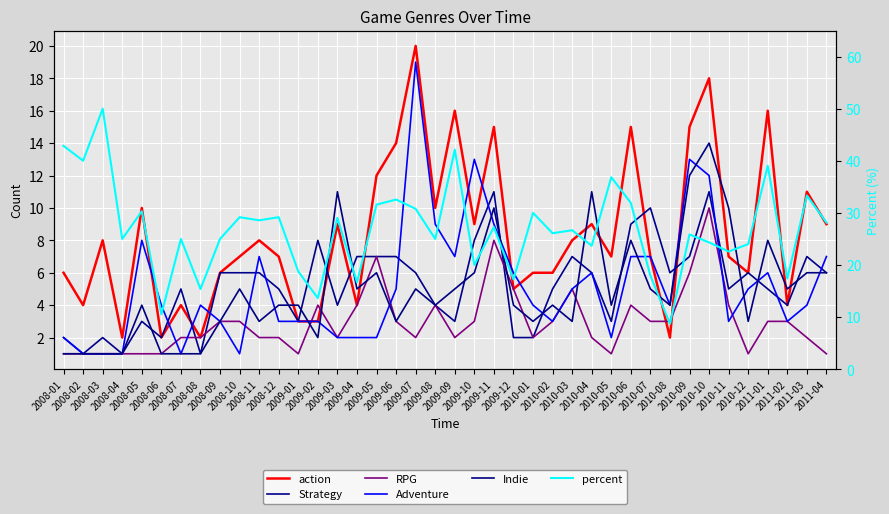

Reading left to right, list all the values displayed in this chart.

action: 6.0	4.0	8.0	2.0	10.0	2.0	4.0	2.0	6.0	7.0	8.0	7.0	3.0	3.0	9.0	4.0	12.0	14.0	20.0	10.0	16.0	9.0	15.0	5.0	6.0	6.0	8.0	9.0	7.0	15.0	7.0	2.0	15.0	18.0	7.0	6.0	16.0	4.0	11.0	9.0
Strategy: 2.0	1.0	2.0	1.0	3.0	2.0	5.0	1.0	6.0	6.0	6.0	5.0	3.0	8.0	4.0	7.0	7.0	7.0	6.0	4.0	3.0	8.0	11.0	2.0	2.0	5.0	7.0	6.0	3.0	9.0	10.0	6.0	7.0	11.0	5.0	6.0	5.0	4.0	7.0	6.0
RPG: 1.0	1.0	1.0	1.0	1.0	1.0	2.0	2.0	3.0	3.0	2.0	2.0	1.0	4.0	2.0	4.0	7.0	3.0	2.0	4.0	2.0	3.0	8.0	5.0	2.0	3.0	5.0	2.0	1.0	4.0	3.0	3.0	6.0	10.0	4.0	1.0	3.0	3.0	2.0	1.0
Adventure: 2.0	1.0	1.0	1.0	8.0	4.0	1.0	4.0	3.0	1.0	7.0	3.0	3.0	3.0	2.0	2.0	2.0	5.0	19.0	9.0	7.0	13.0	9.0	6.0	4.0	3.0	5.0	6.0	2.0	7.0	7.0	4.0	13.0	12.0	3.0	5.0	6.0	3.0	4.0	7.0
Indie: 1.0	1.0	1.0	1.0	4.0	1.0	1.0	1.0	3.0	5.0	3.0	4.0	4.0	2.0	11.0	5.0	6.0	3.0	5.0	4.0	5.0	6.0	10.0	4.0	3.0	4.0	3.0	11.0	4.0	8.0	5.0	4.0	12.0	14.0	10.0	3.0	8.0	5.0	6.0	6.0
percent: 42.9	40.0	50.0	25.0	30.3	10.5	25.0	15.4	25.0	29.2	28.6	29.2	18.8	13.6	29.0	16.7	31.6	32.6	30.8	25.0	42.1	20.0	27.3	17.2	30.0	26.1	26.7	23.7	36.8	31.9	17.9	8.7	25.9	24.3	22.6	24.0	39.0	17.4	33.3	28.1